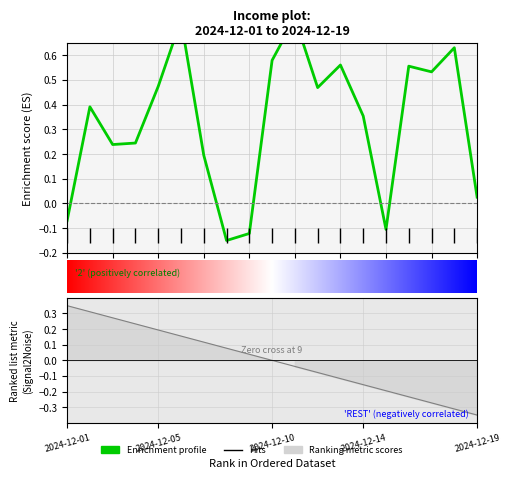

How many values exceed 0?

15